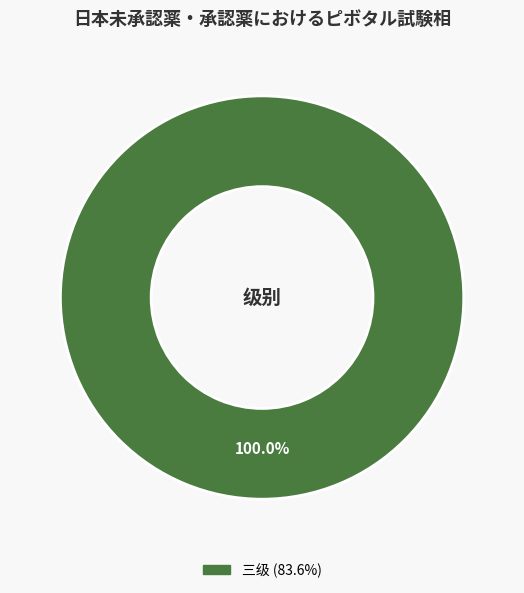

Is there a majority slice in this chart?

Yes